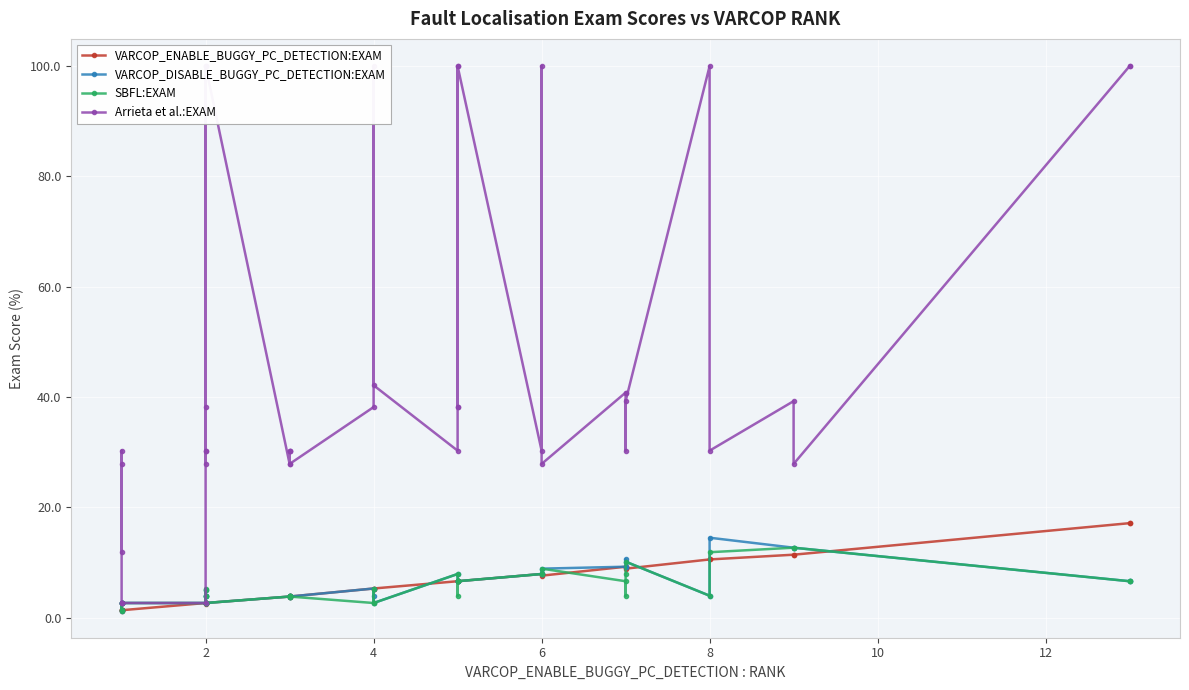

How many interior local valleys does the VARCOP_ENABLE_BUGGY_PC_DETECTION:EXAM series have?

5